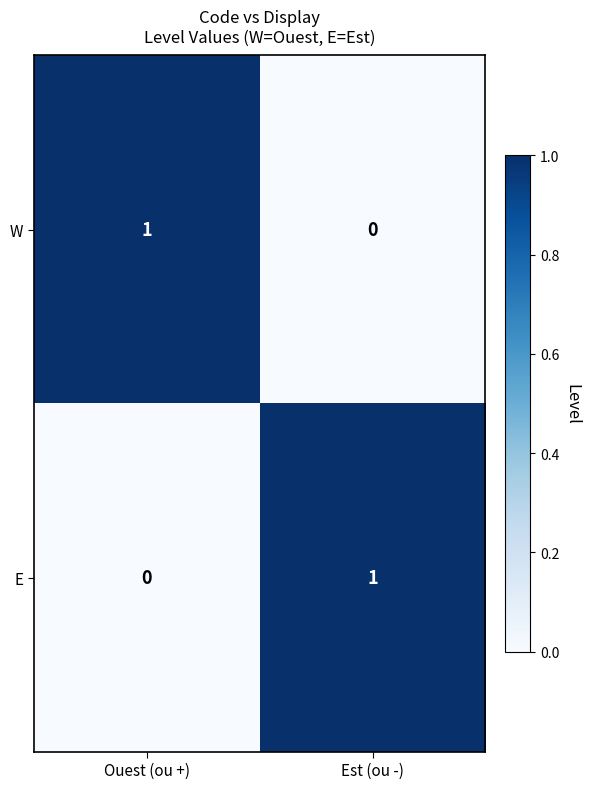

Count the number of categories in the chart.

2